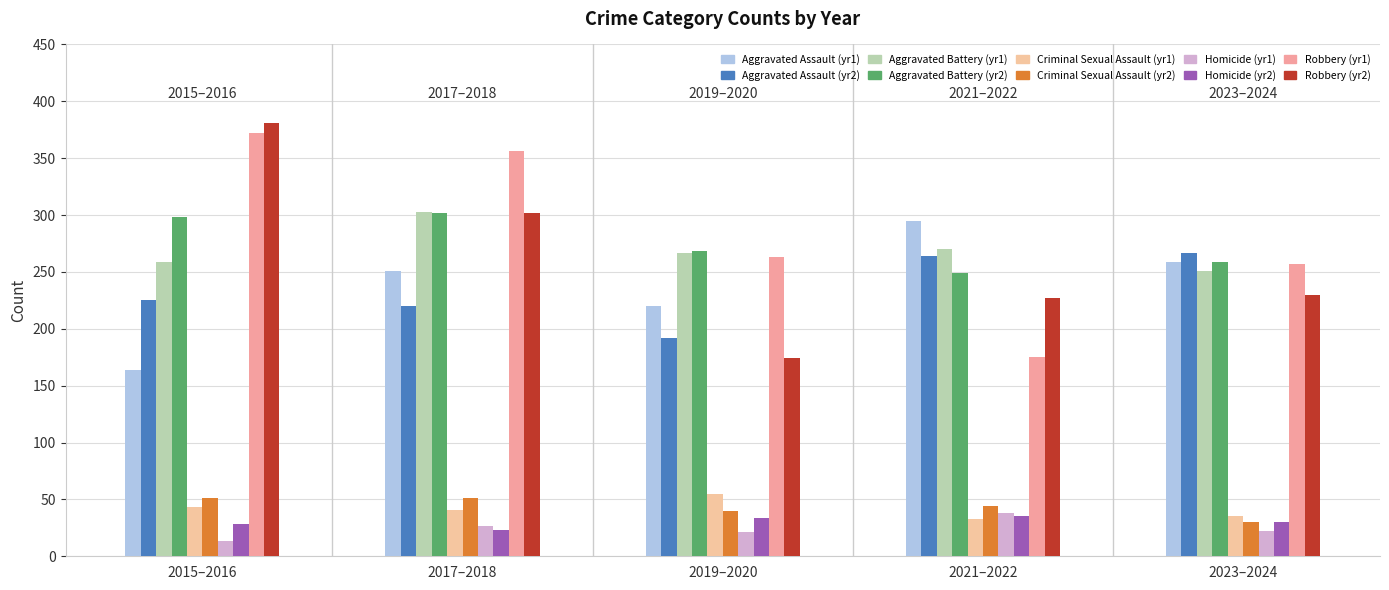

The Aggravated Assault (even yr) series shows 70 at 2019–2020. True or false?

False